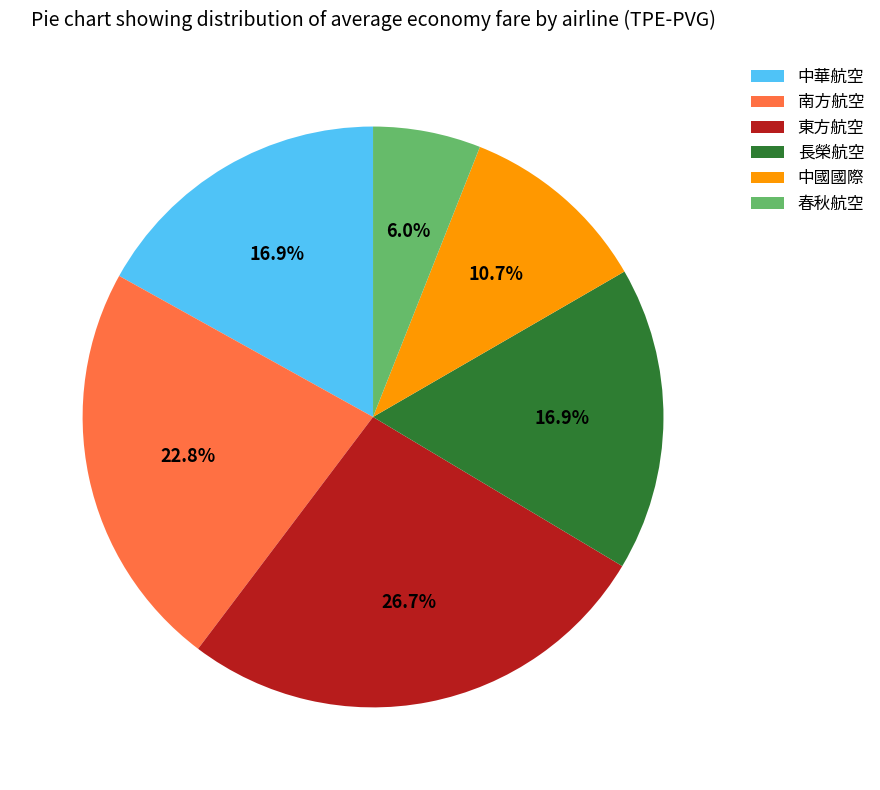

To the nearest percent, what portion does 春秋航空 represent?

6%